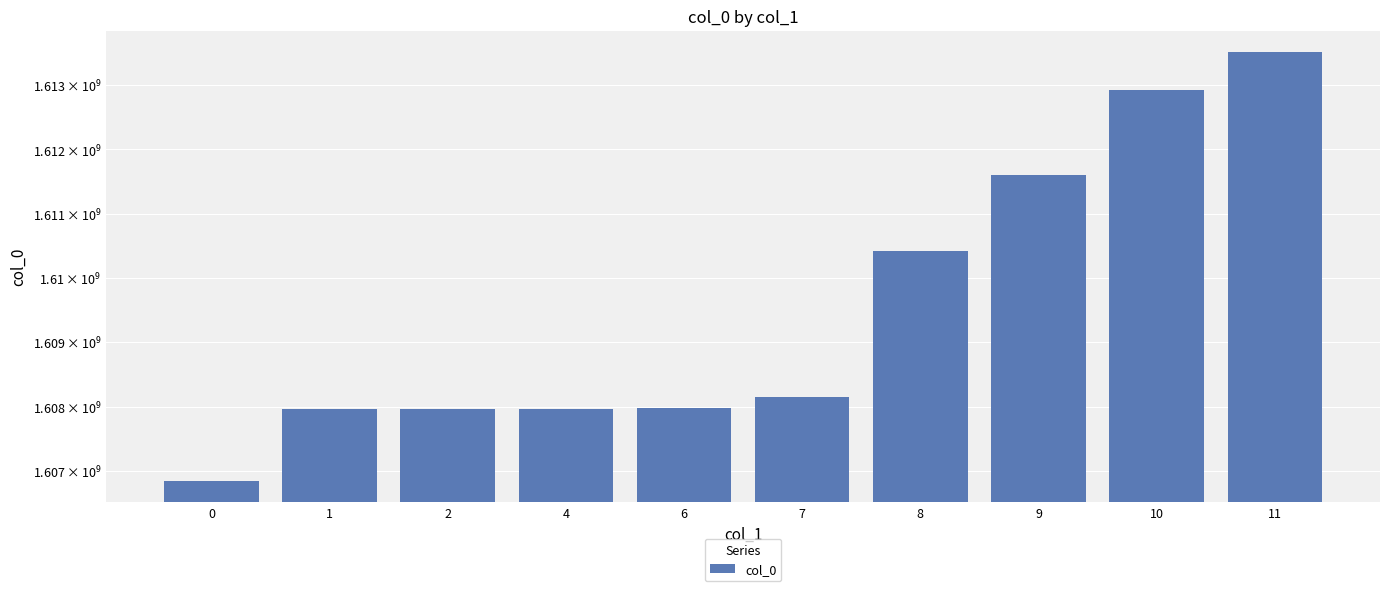

What is the greatest value displayed?

1613516939.0